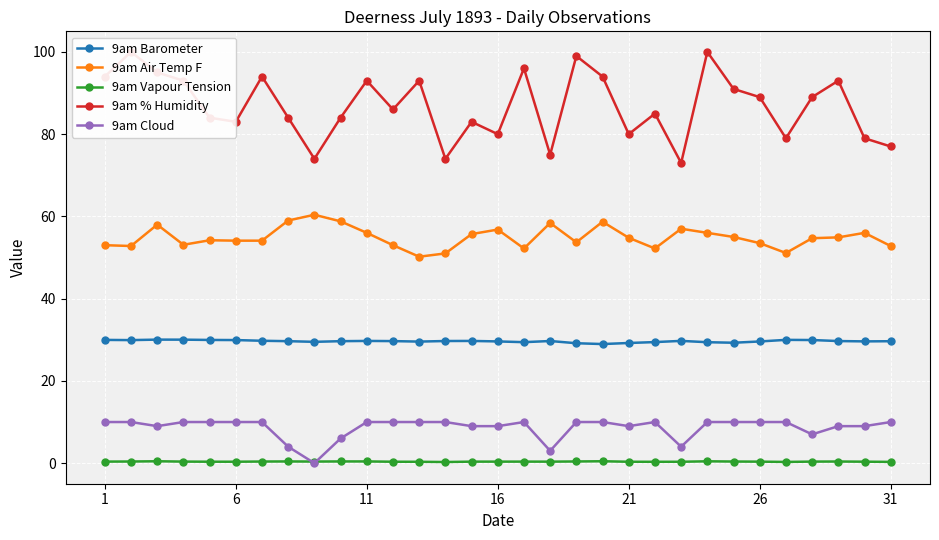

True or false: 9am Air Temp F and 9am Cloud intersect in this chart.

False